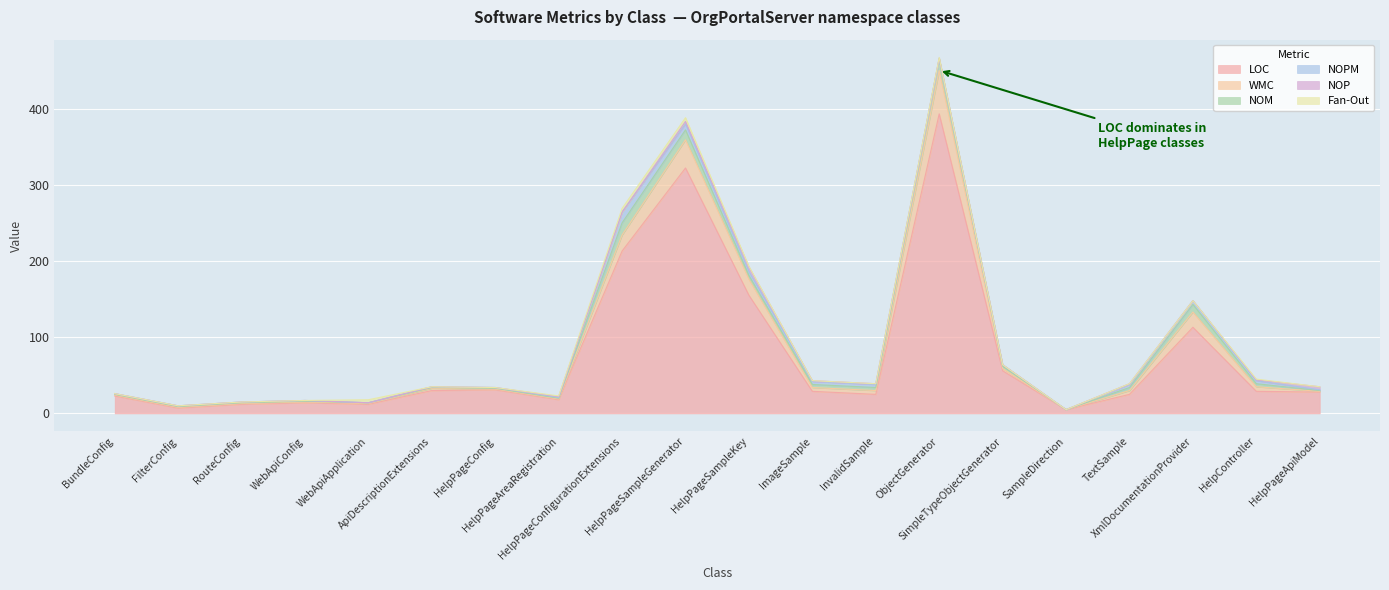

Does the chart display data point markers on the line(s)?

No